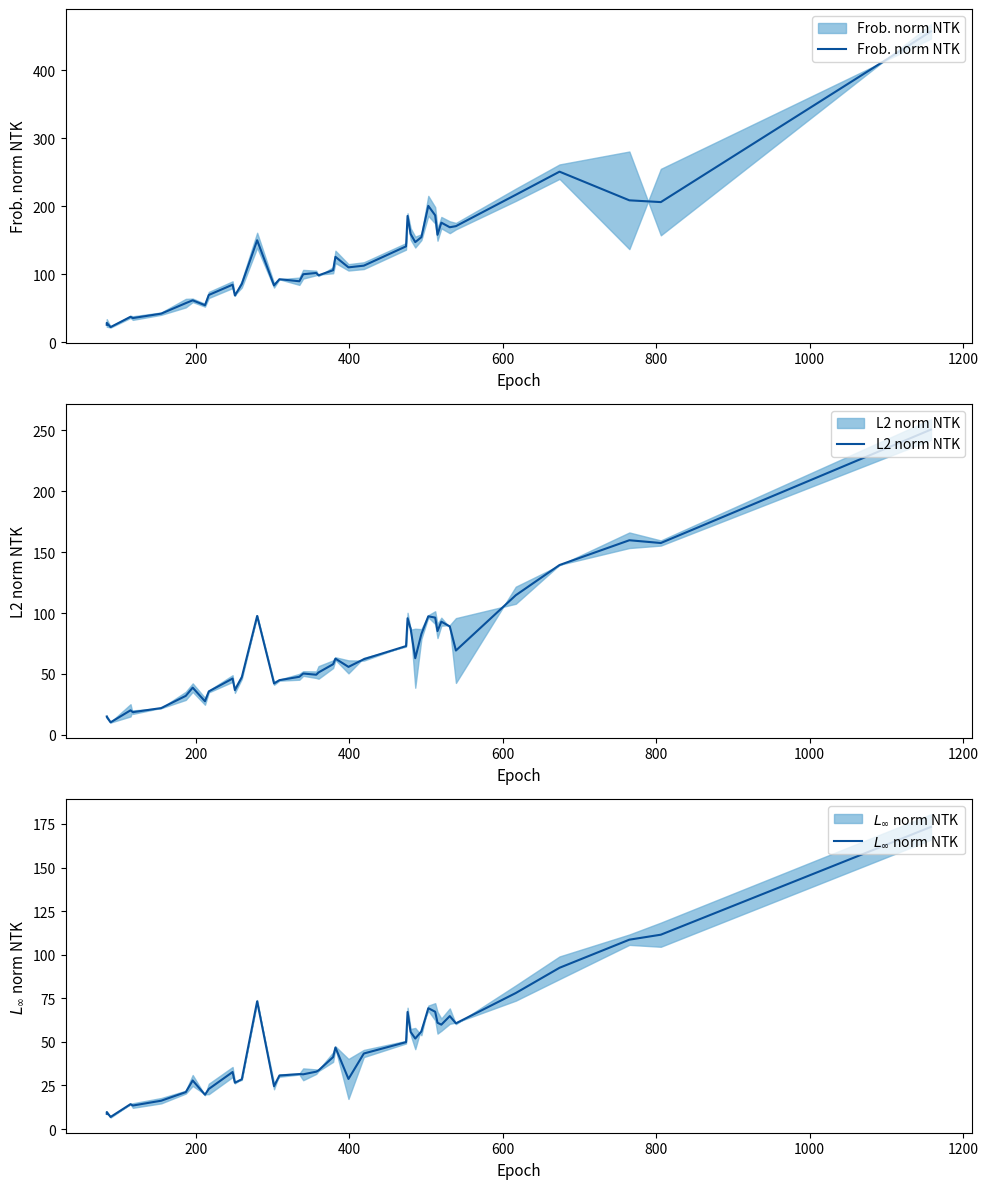

True or false: $L_\infty$ norm NTK and Frob. norm NTK intersect in this chart.

False